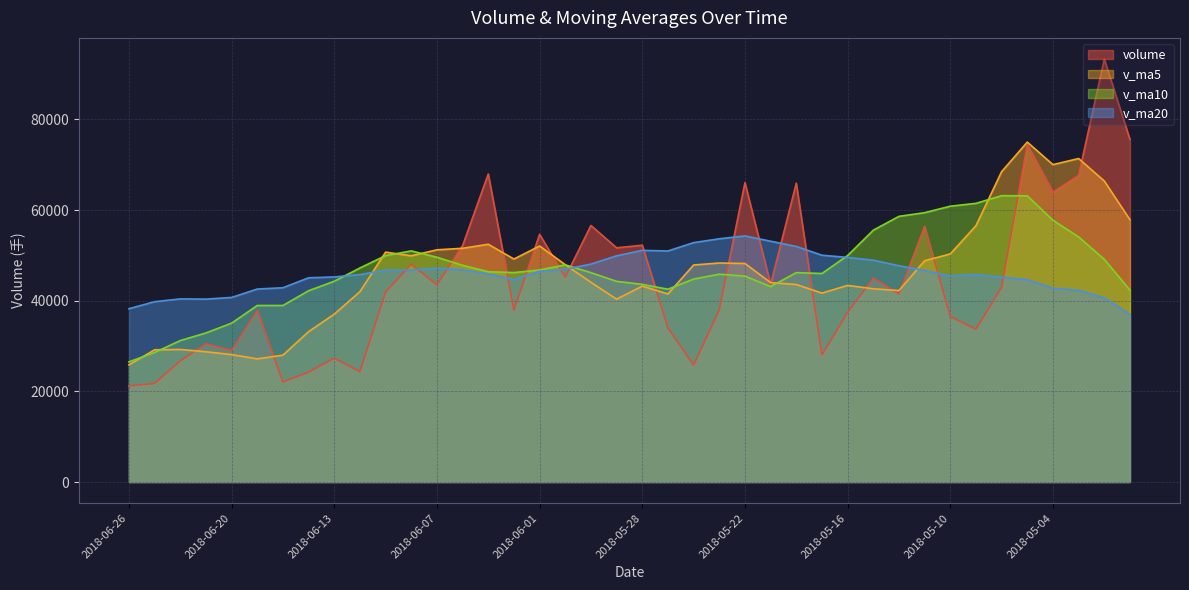

Between 2018-05-28 and 2018-05-03, which is larger?

2018-05-03